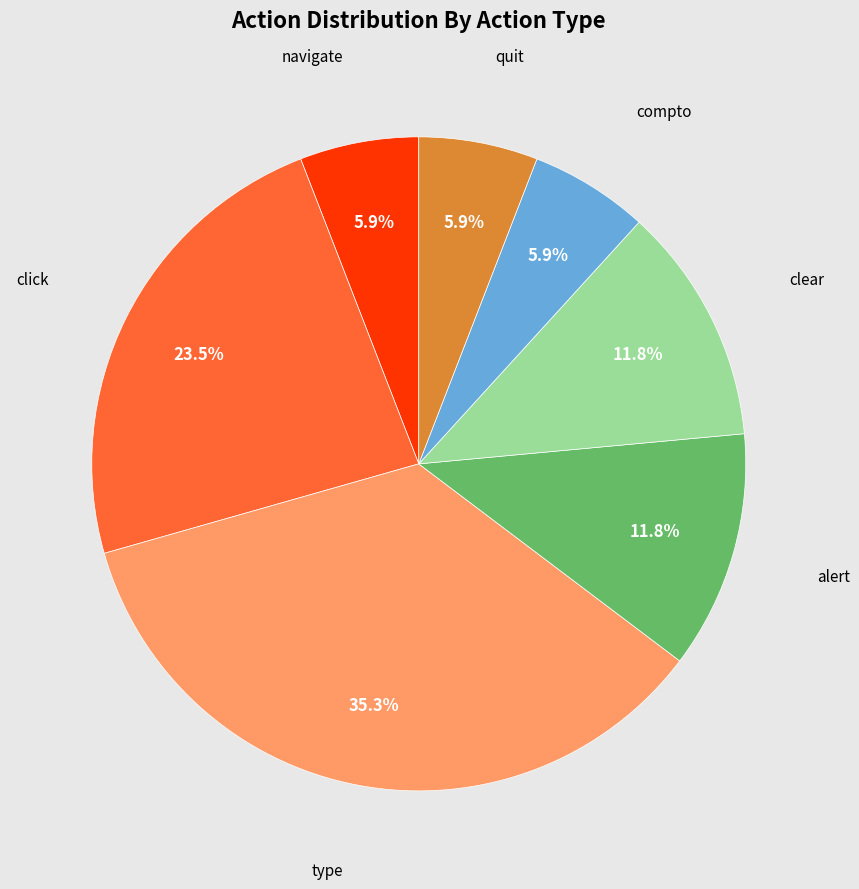

Does any single category account for the majority?

No